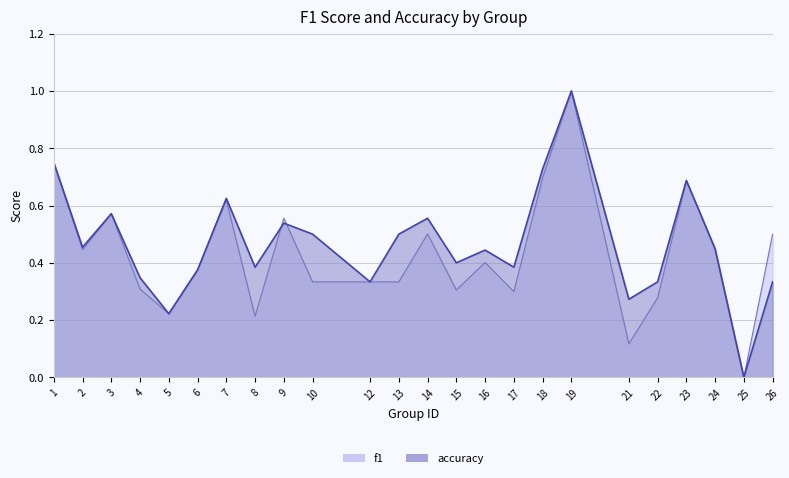

How many distinct data groups are displayed?

2